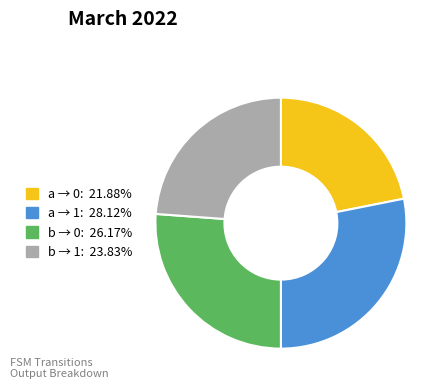

Combined, do b → 0: 26.17% and a → 0: 21.88% account for over 50%?

No